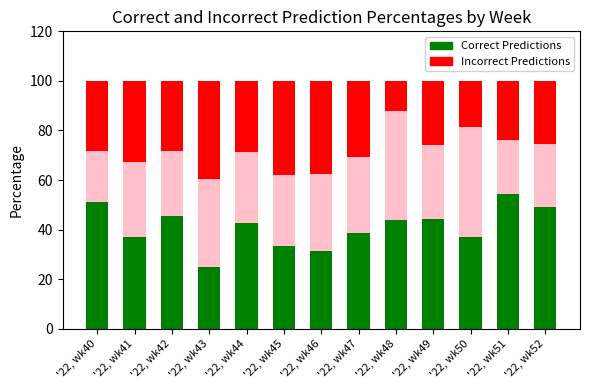

What is the total value across all series at '22, wk45?

100.0